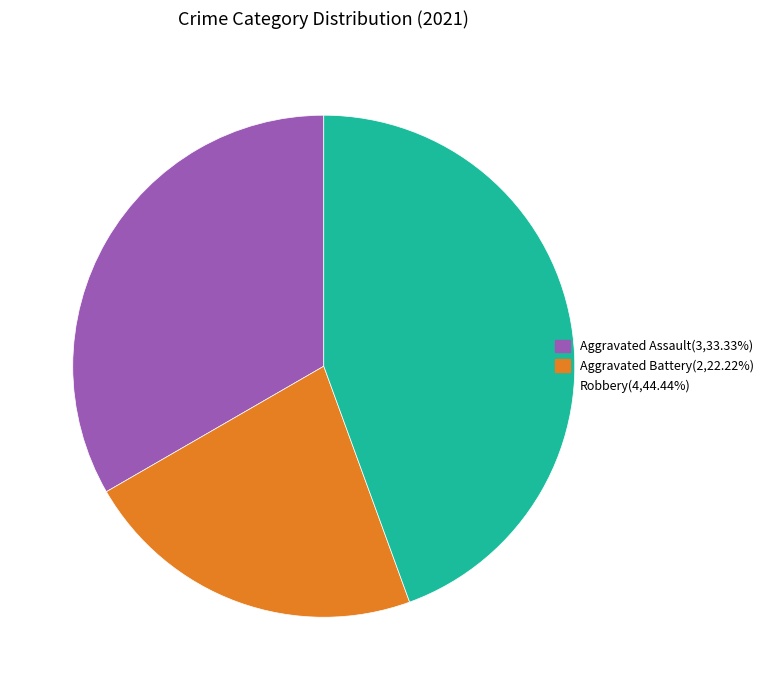

Is there a majority slice in this chart?

No